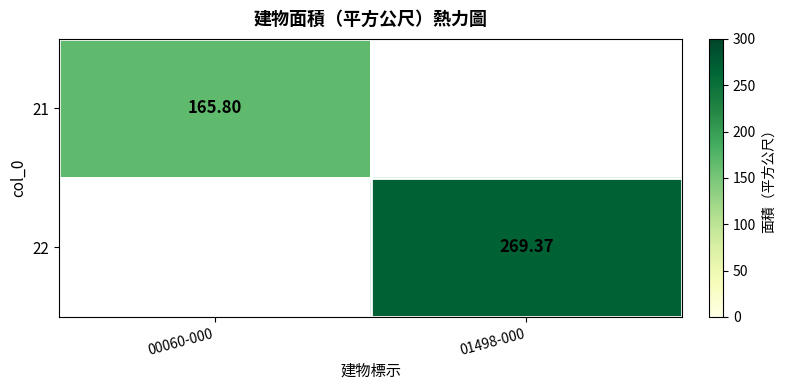

Is the value of 21 at 00060-000 greater than the value of 22 at 01498-000?

No